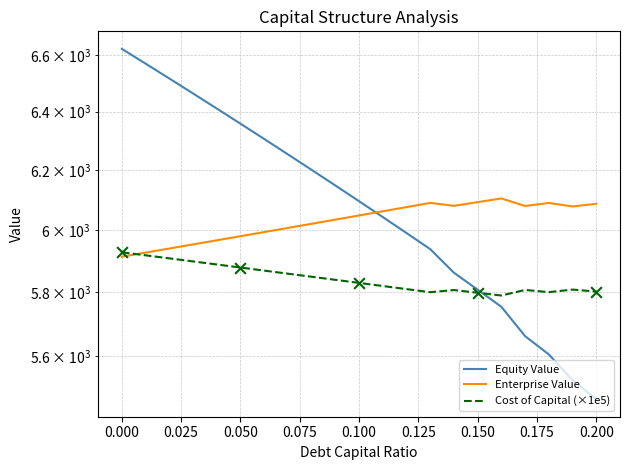

Is the value of Enterprise Value at 0.025 greater than the value of Cost of Capital (×1e5) at 0.075?

Yes